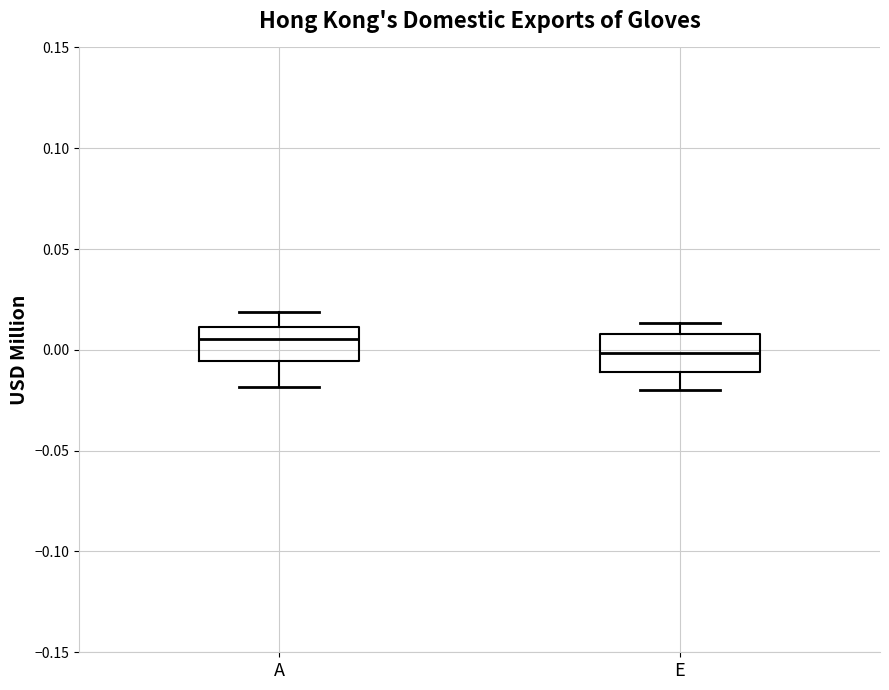

Which box has the lowest median line?

E